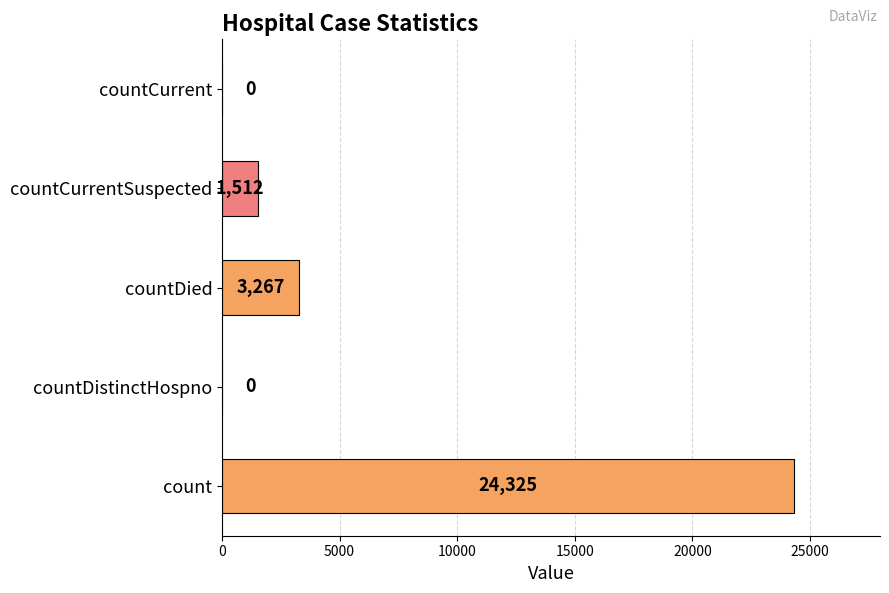

Between countDied and countDistinctHospno, which is larger?

countDied